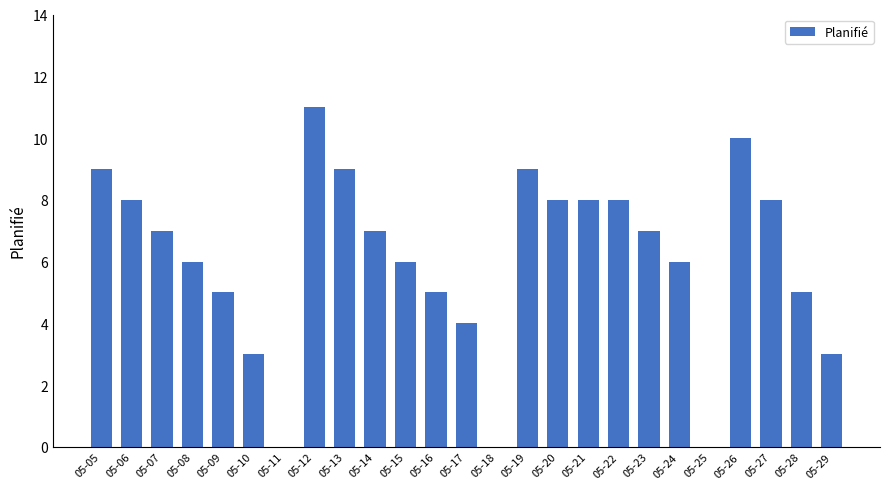

What is the change in value from 05-05 to 05-24?

-3